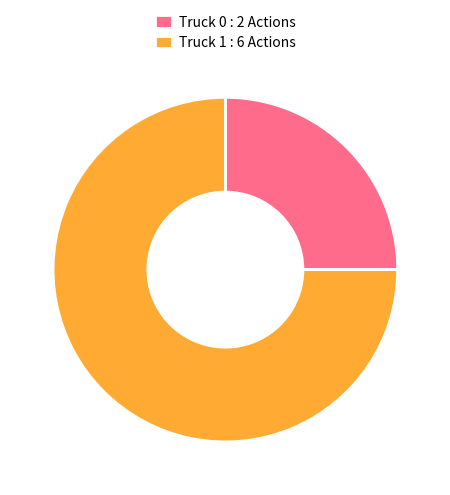

Between Truck 0 : 2 Actions and Truck 1 : 6 Actions, which is larger?

Truck 1 : 6 Actions